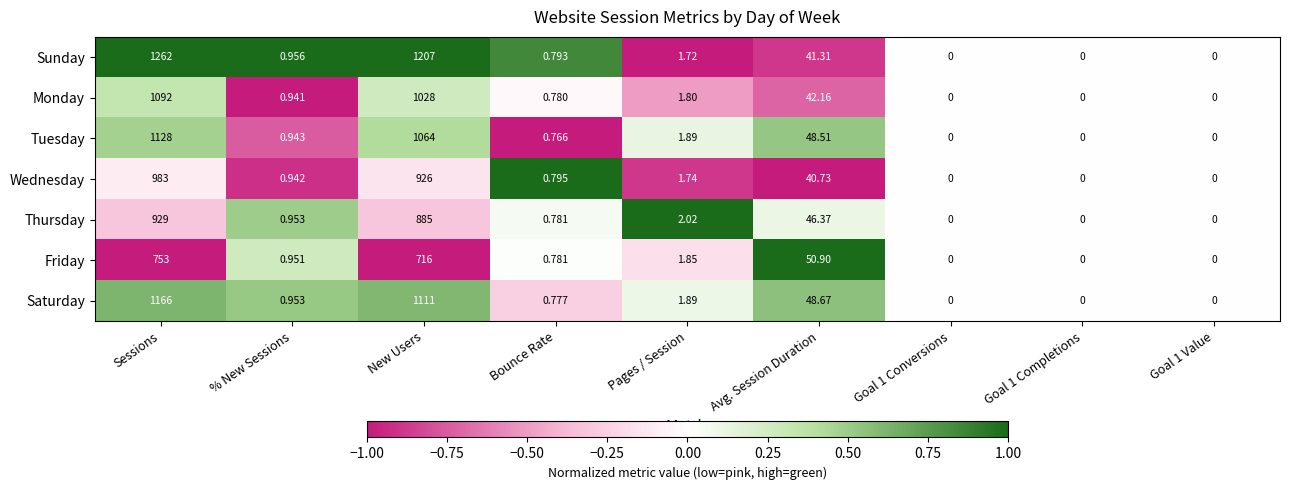

List the series in order of their peak value, highest first.

Sunday, Saturday, Tuesday, Monday, Wednesday, Thursday, Friday